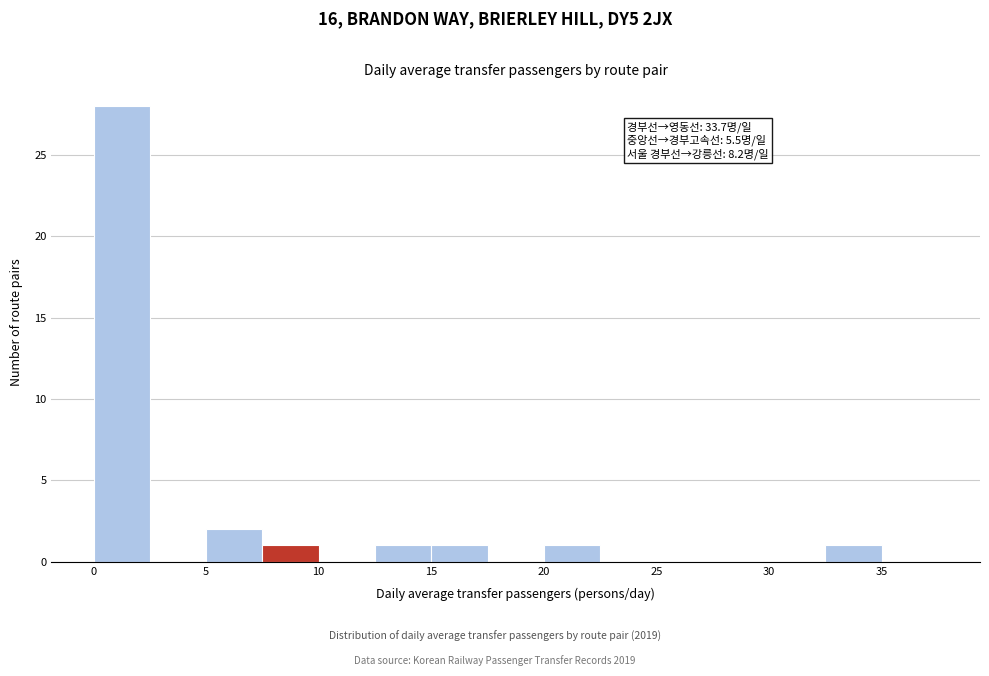

Over which range of the x-axis is the bar tallest?

0.0 to 2.5